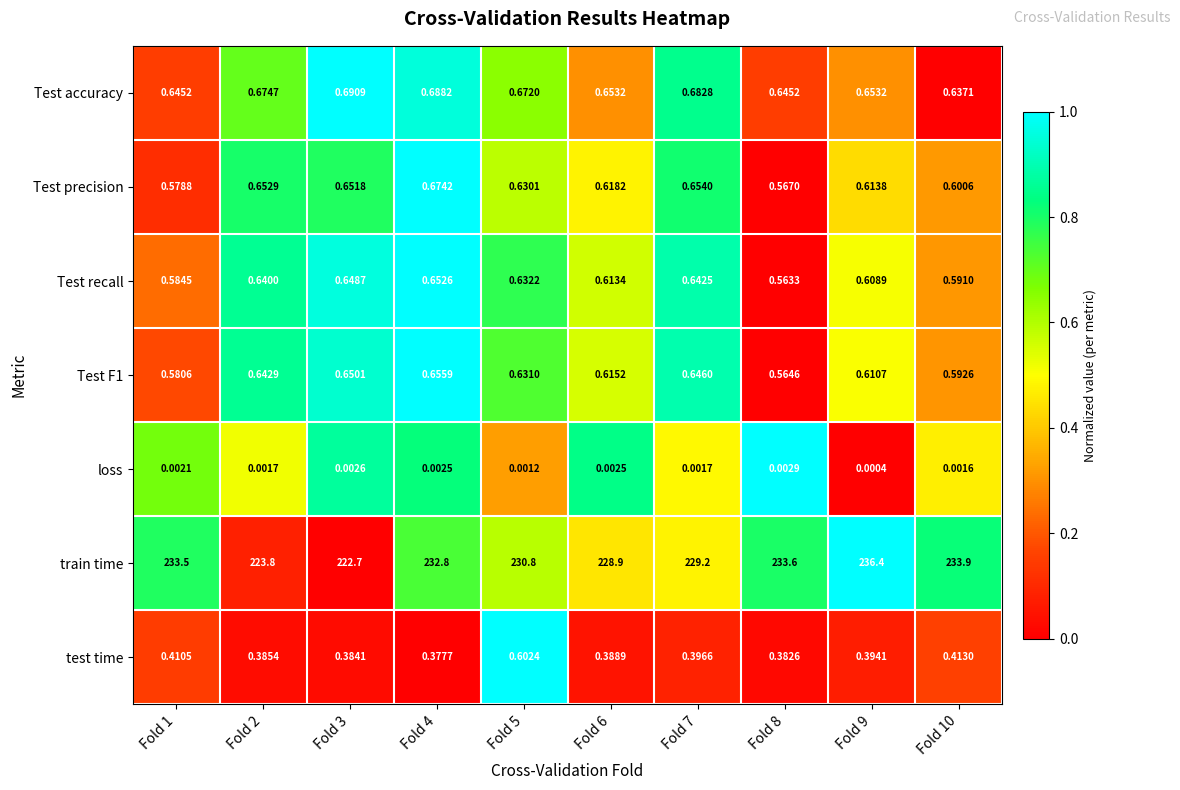

List the series in order of their peak value, highest first.

train time, Test accuracy, Test precision, Test F1, Test recall, test time, loss